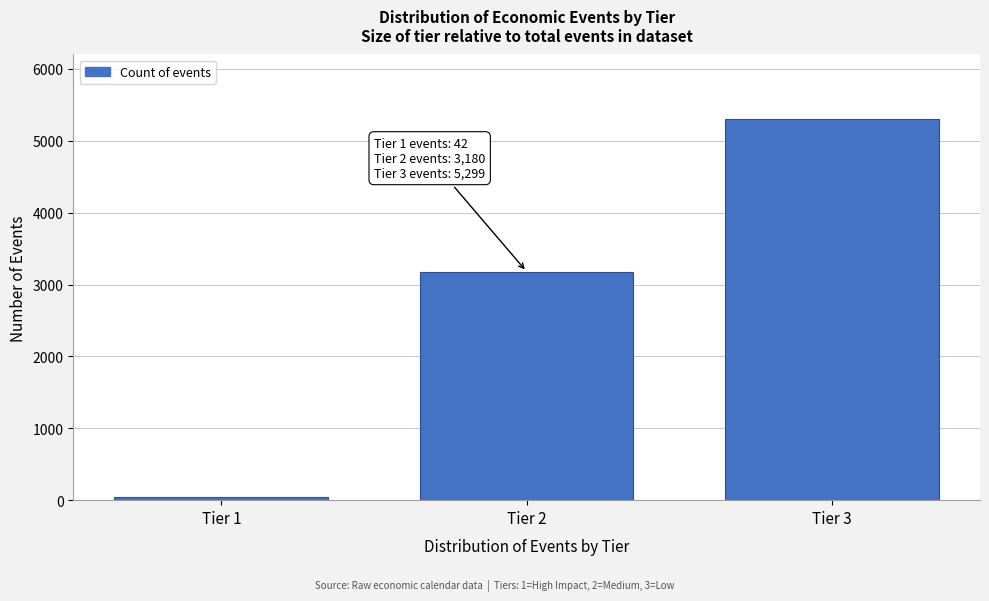

Reading left to right, list all the values displayed in this chart.

42	3180	5299